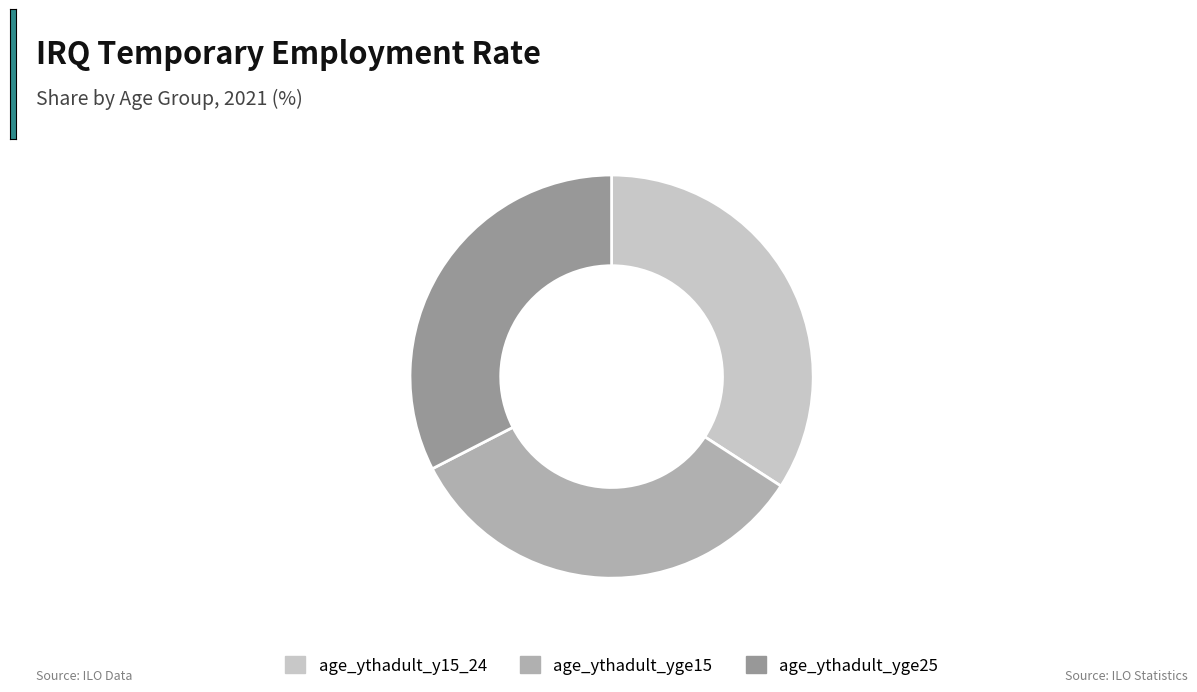

Which slice is the smallest?

age_ythadult_yge25